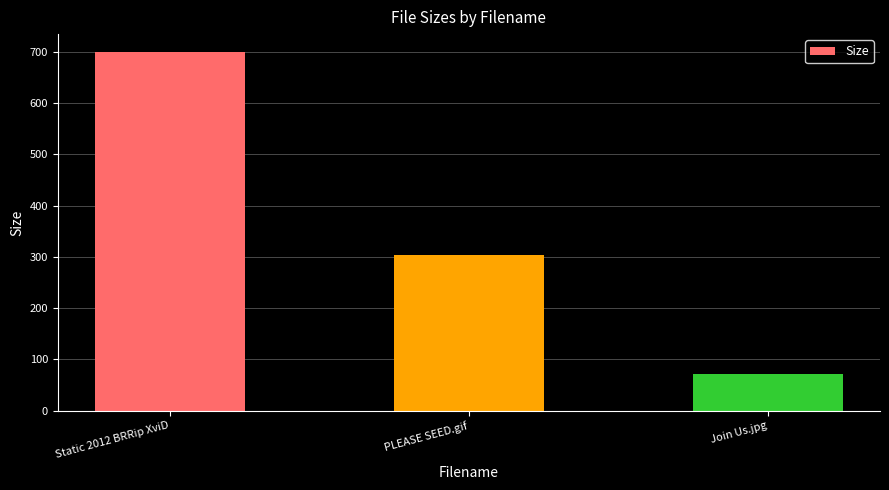

What position from the right is Join Us.jpg?

1